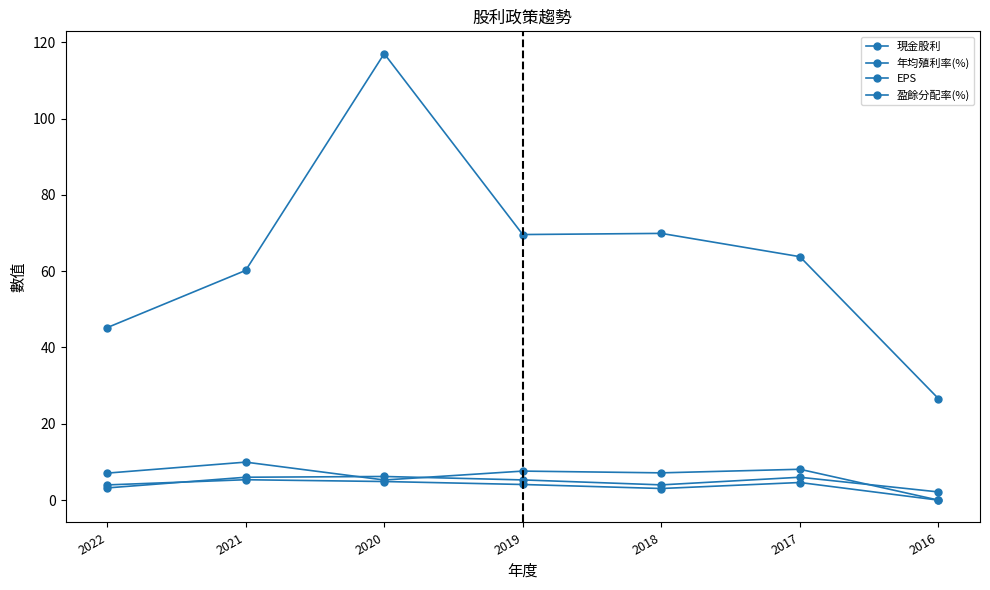

What is the value of the 現金股利 point at the 2nd from the left?

6.0